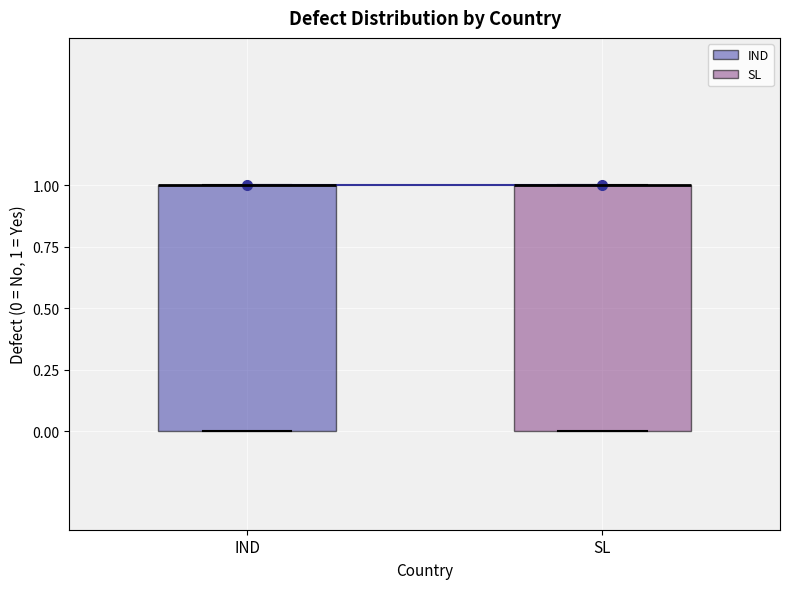

Reading left to right, transcribe this box plot: for each box, give where its median line is, the range the box spans, and where its two whiskers end, as read against the y-axis. The values are not printed on the chart, so give them approximately, as read against the axis.

IND: median 1 (drawn on the box's upper edge), box 0 to 1, whiskers 0 to 1
SL: median 1 (drawn on the box's upper edge), box 0 to 1, whiskers 0 to 1